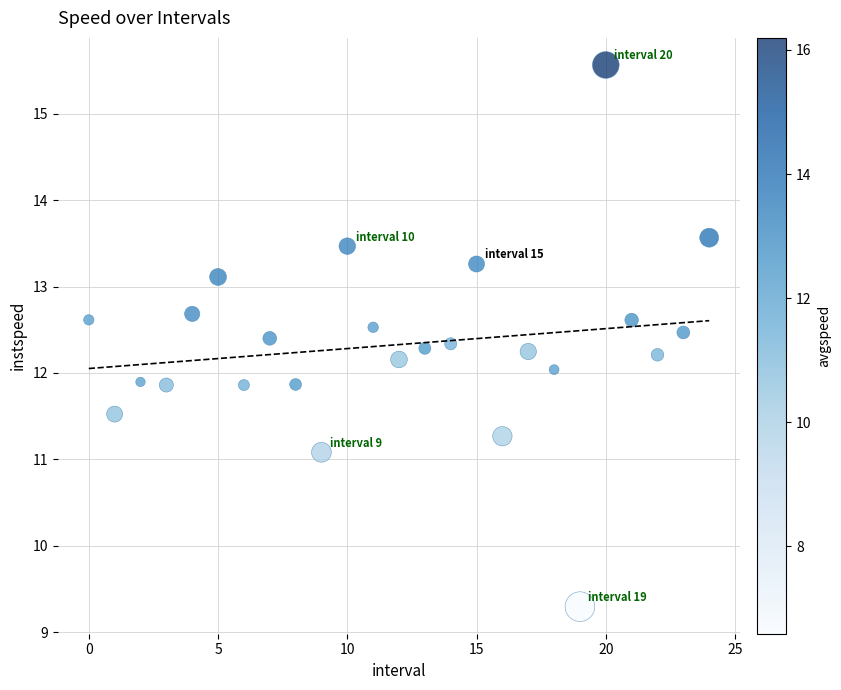

What is the range of Y values (max minus min)?

6.3